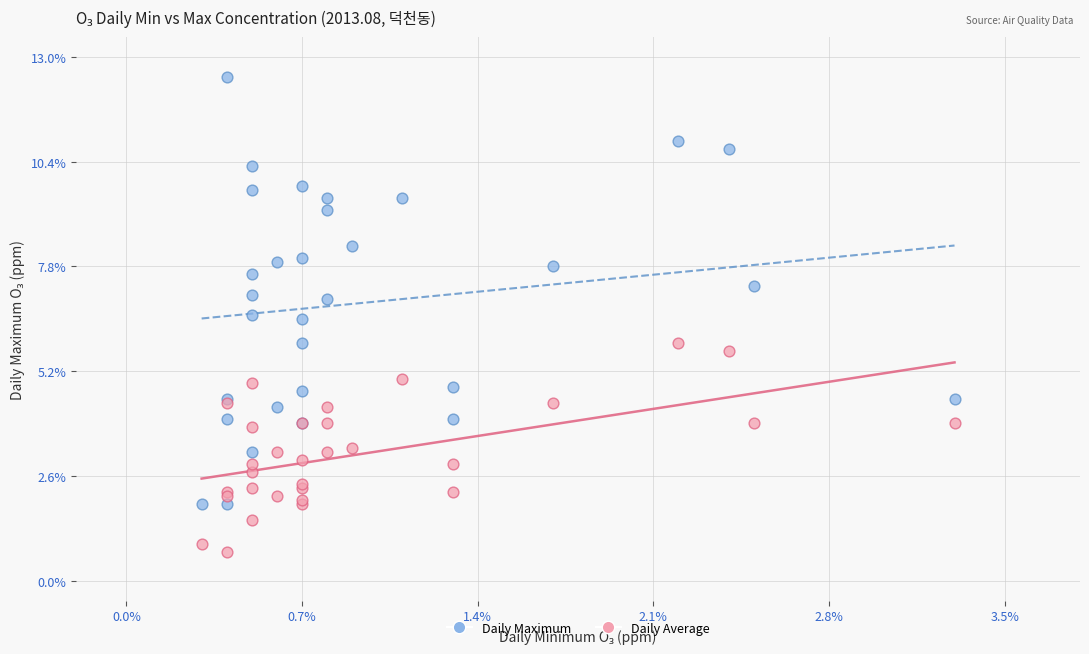

Which series contains the highest Y value?

Daily Maximum